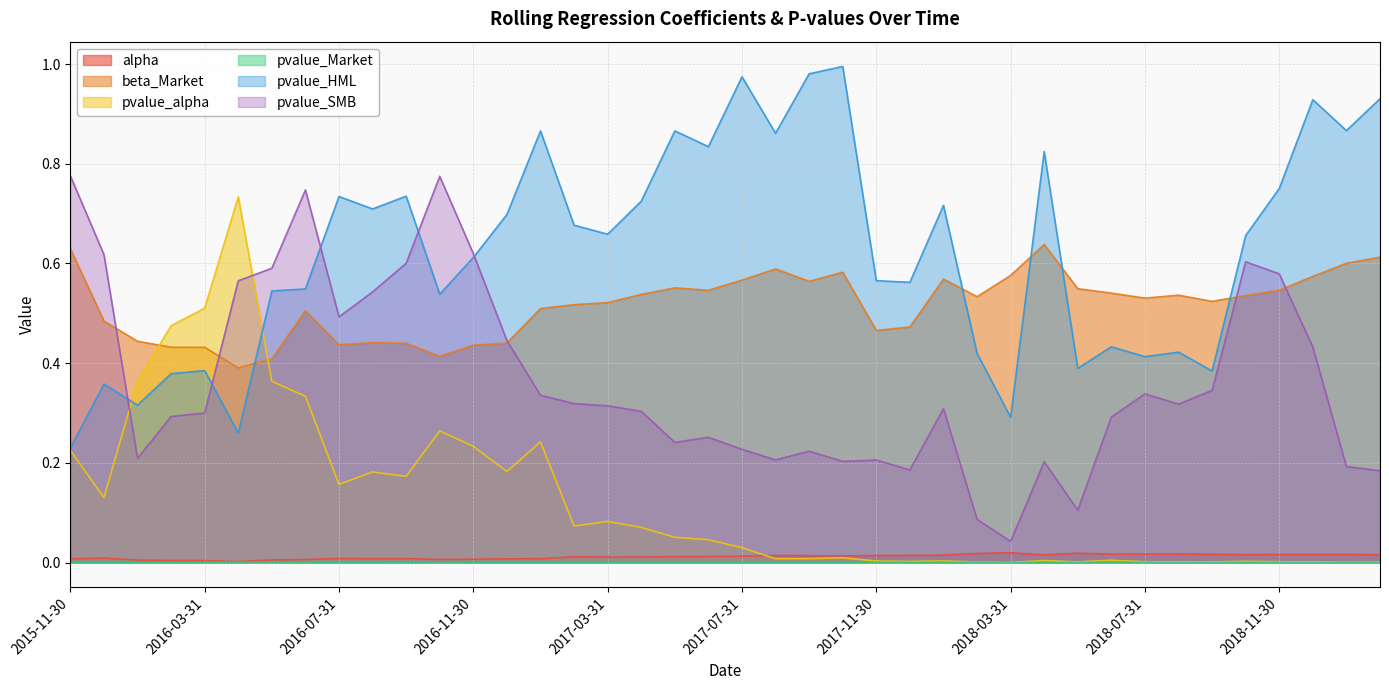

Between 2017-05-31 and 2016-01-31, which is larger?

2017-05-31